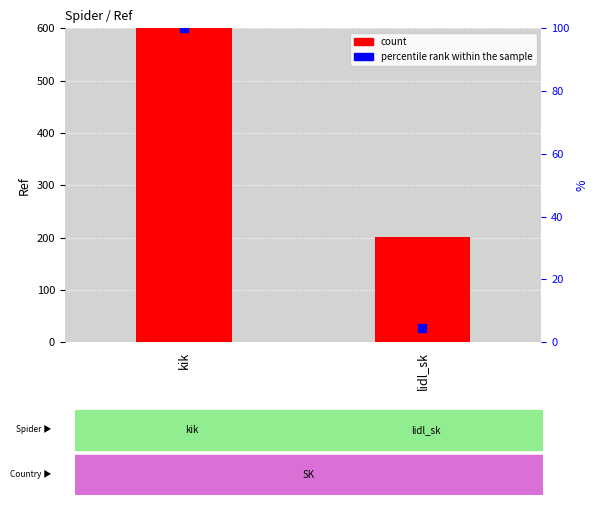

At how many categories does at least one series exceed 325?

1